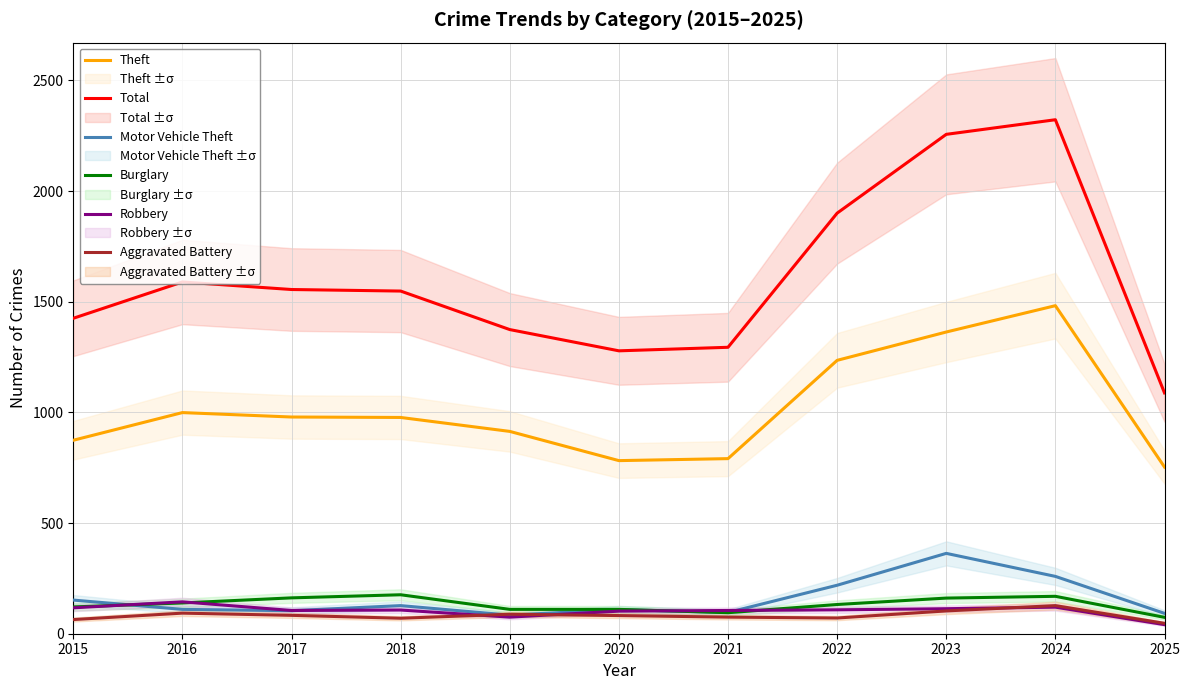

The value of Aggravated Battery at 2023 is 144. True or false?

False